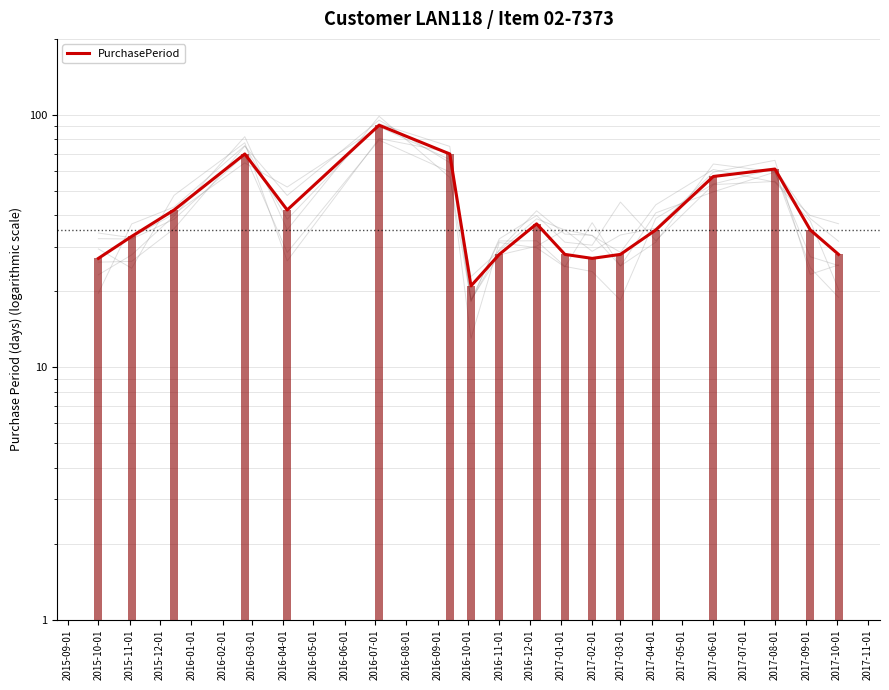

What is the minimum value shown in the chart?

21